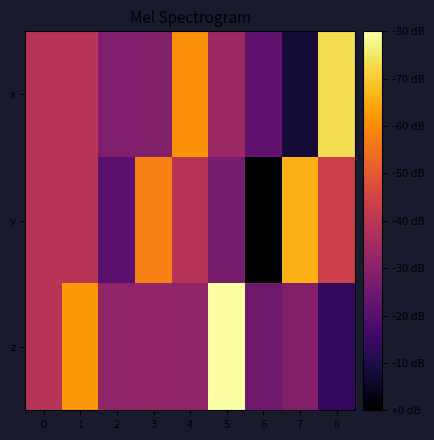

How many series are shown in this chart?

3